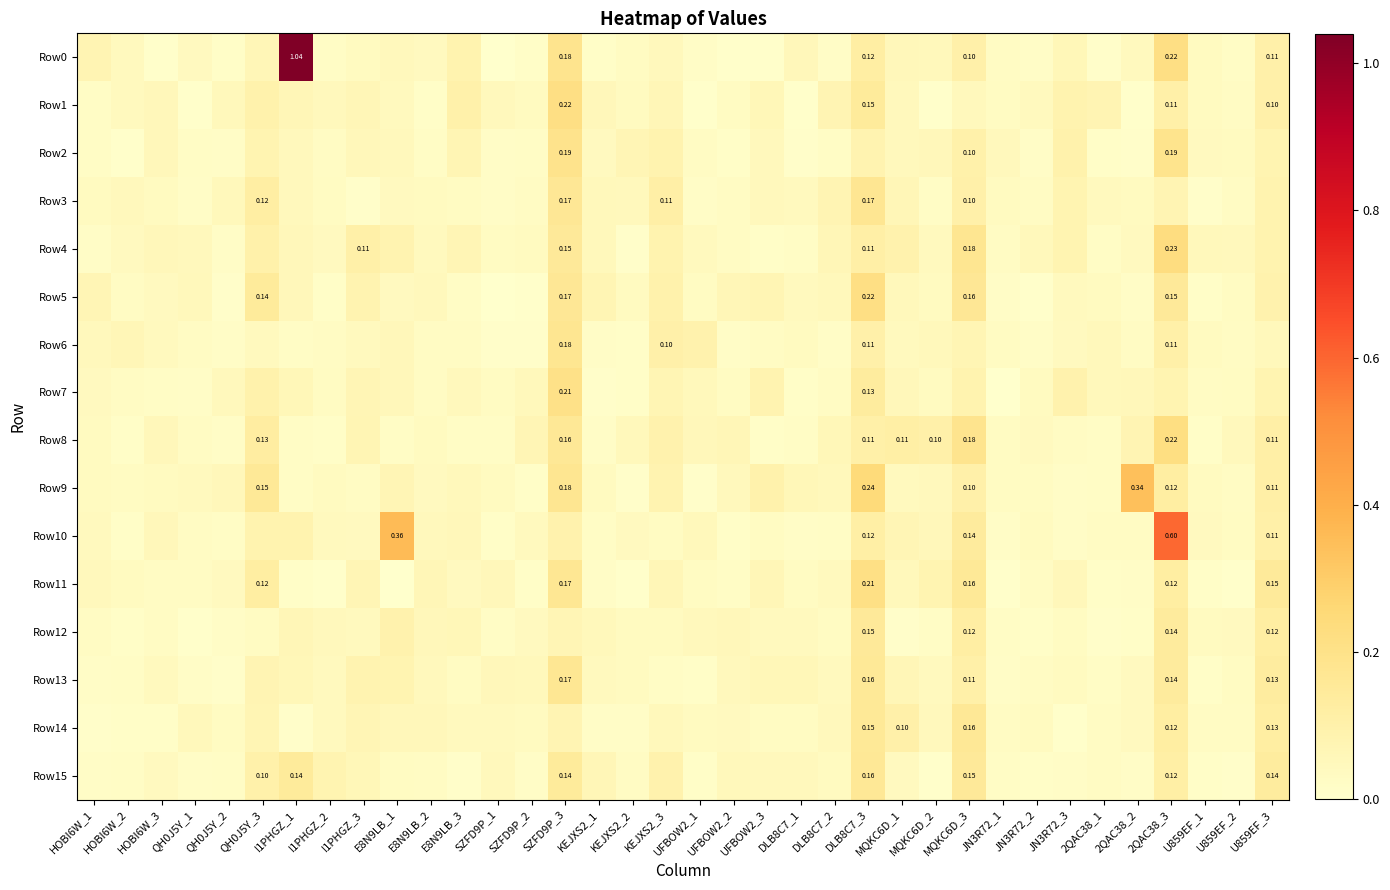

The value of Row0 at E8N9LB_2 is 0.1. True or false?

False